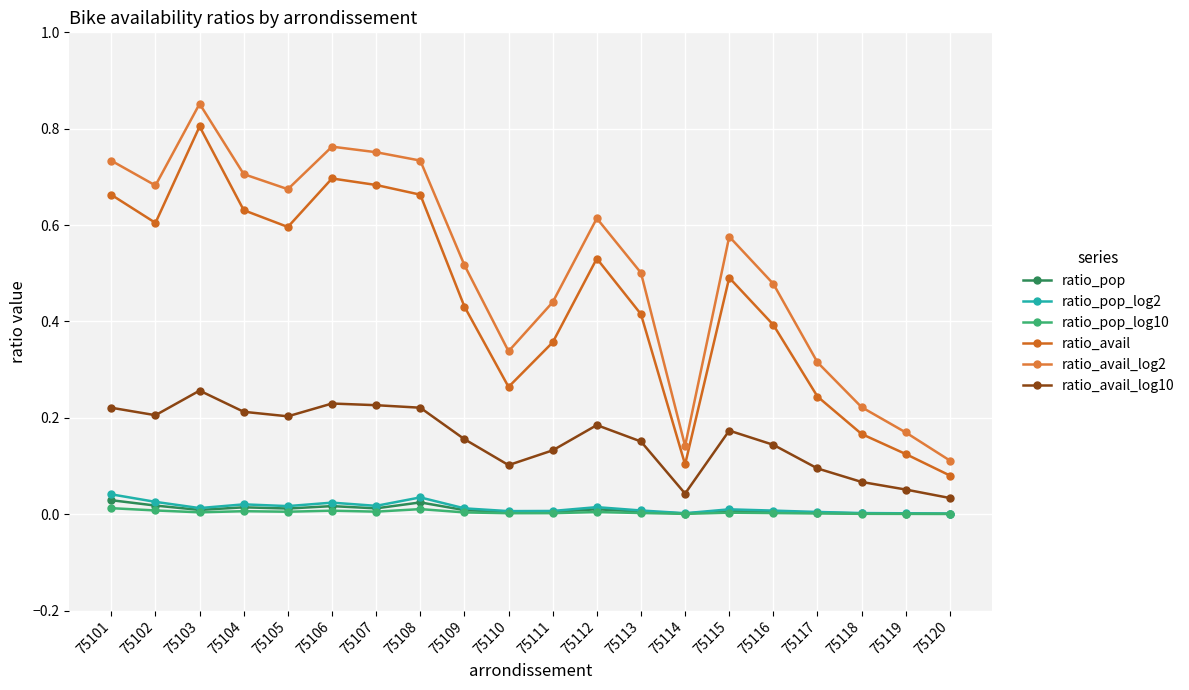

What is the minimum value for ratio_avail?

0.1